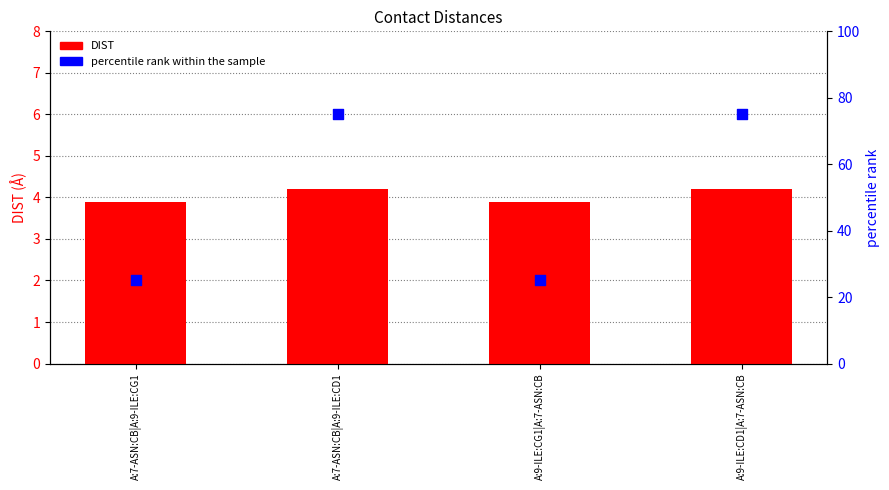

What is the total value across all series at A:9-ILE:CG1|A:7-ASN:CB?

28.9